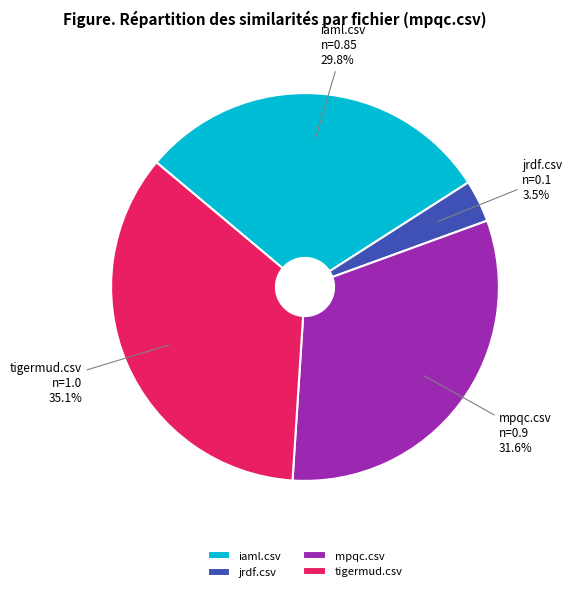

What percentage is the tigermud.csv slice, to the nearest percent?

35%